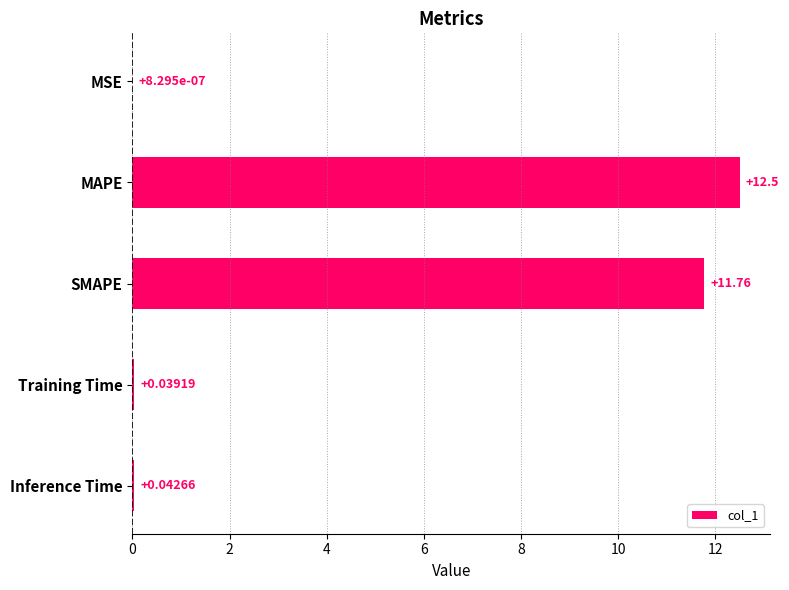

Are the bars horizontal?

Yes